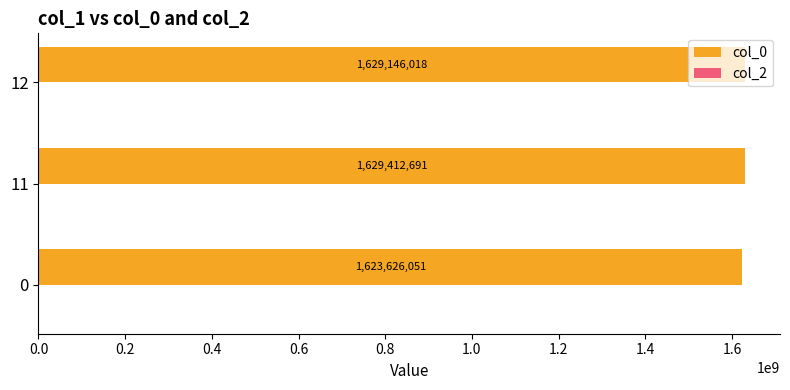

What value does the data have at 12, to the nearest 100?

1629146000